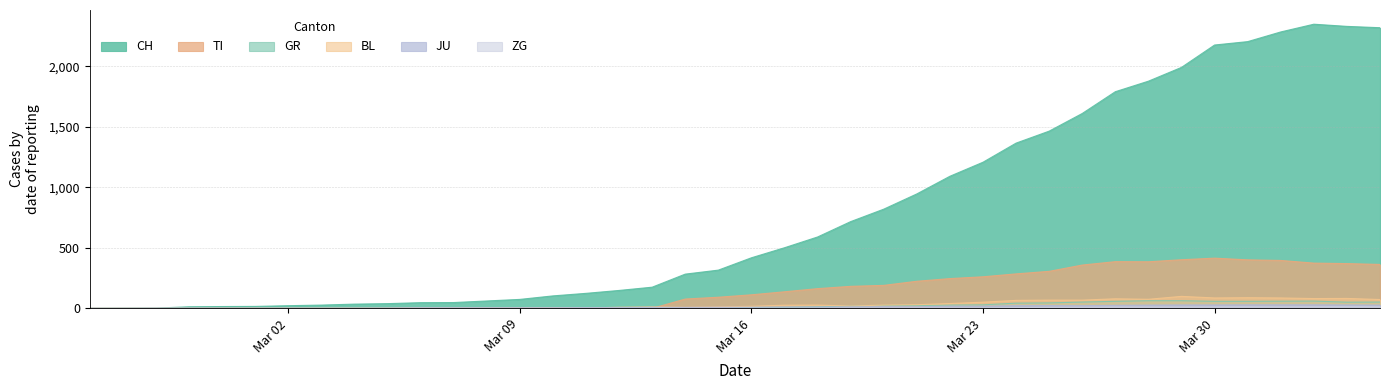

What is the maximum value shown in the chart?

2349